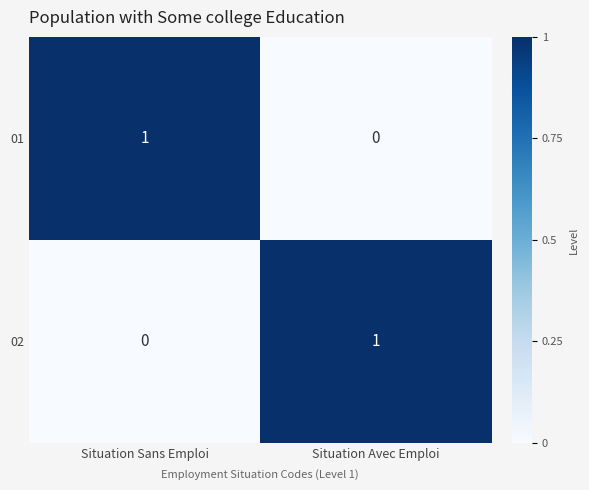

Count the number of data series in this chart.

2